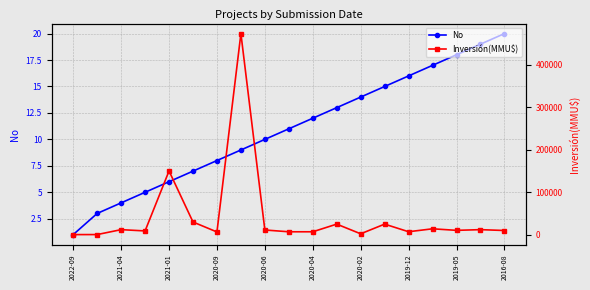

How many interior local peaks does the Inversión(MMU$) series have?

7